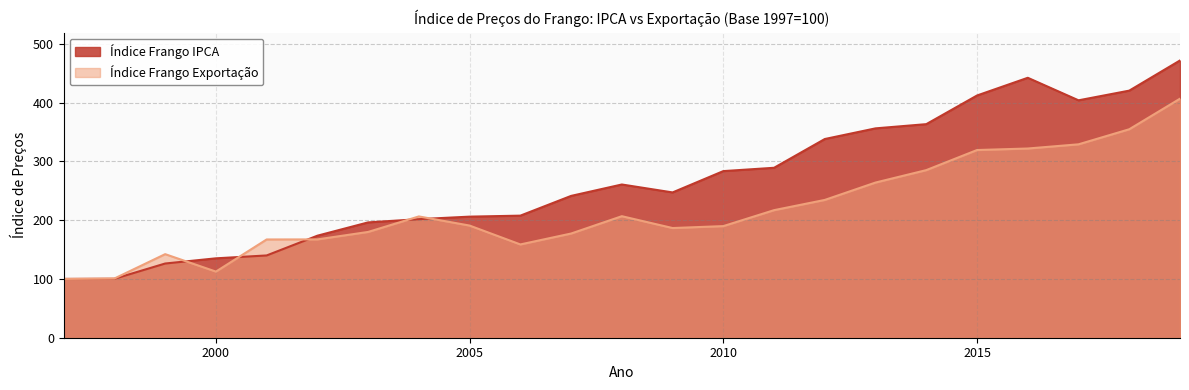

Is the value of Índice Frango IPCA at 1997 greater than the value of Índice Frango Exportação at 2019?

No